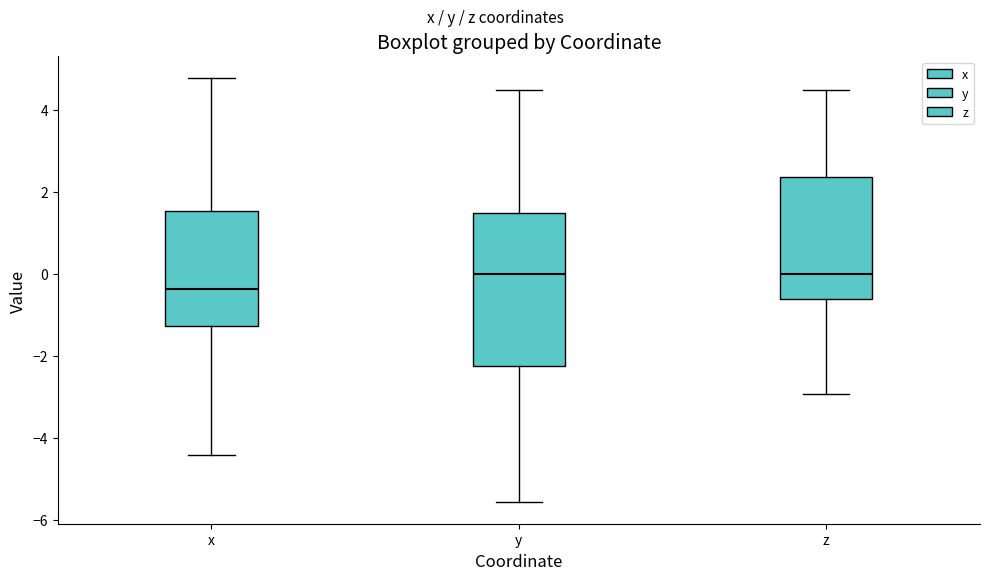

Comparing the boxes themselves (not the whiskers), which one is the tallest?

y